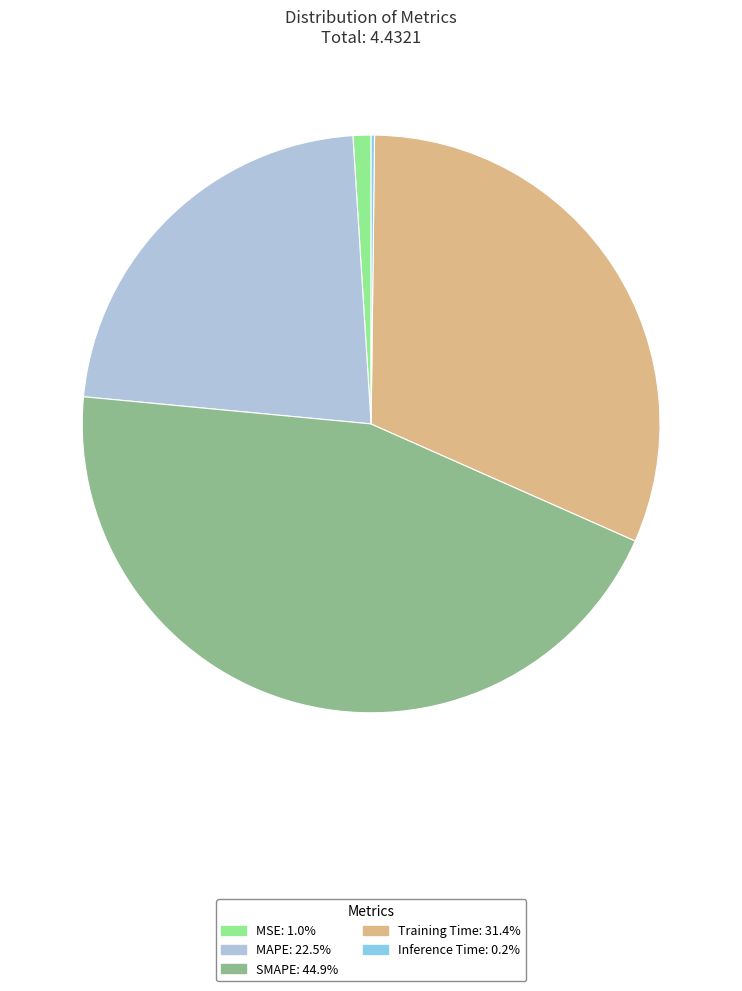

Do SMAPE and Training Time together represent more than half of the pie?

Yes